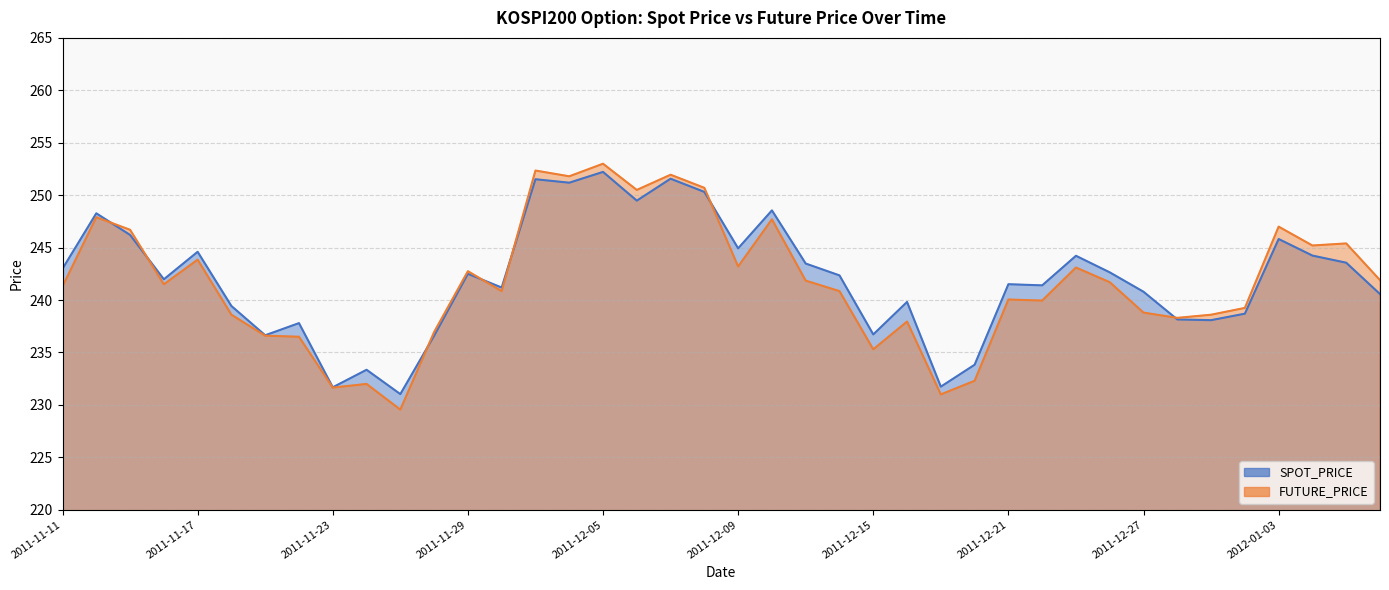

Which series changed the most between 2011-11-17 and 2011-12-12?

SPOT_PRICE